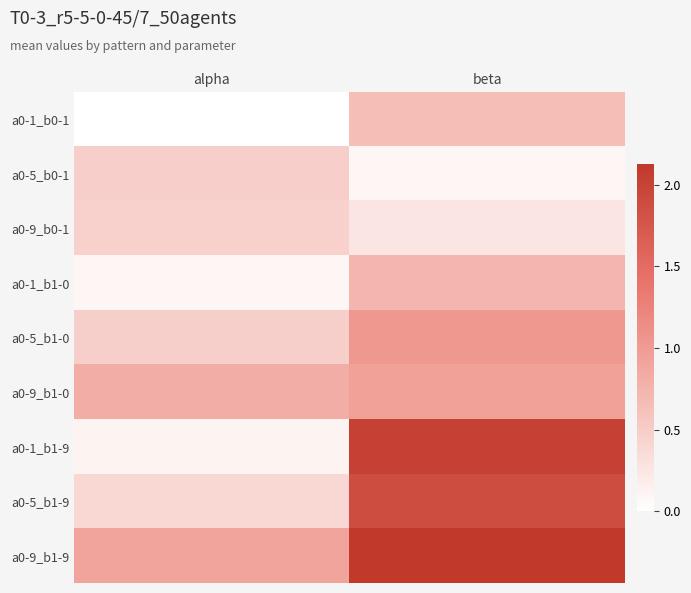

Which series has the widest spread of values?

a0-1_b1-9